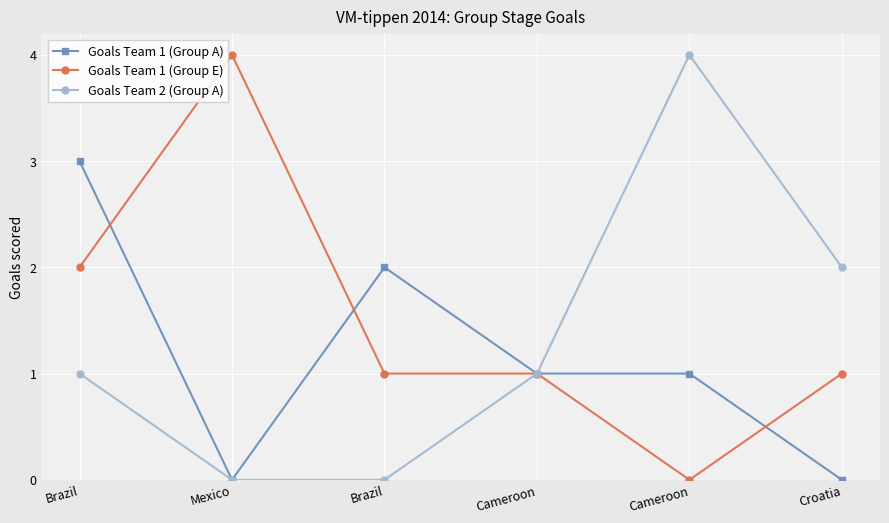

The value of Goals Team 1 (Group A) at Croatia is 0. True or false?

True